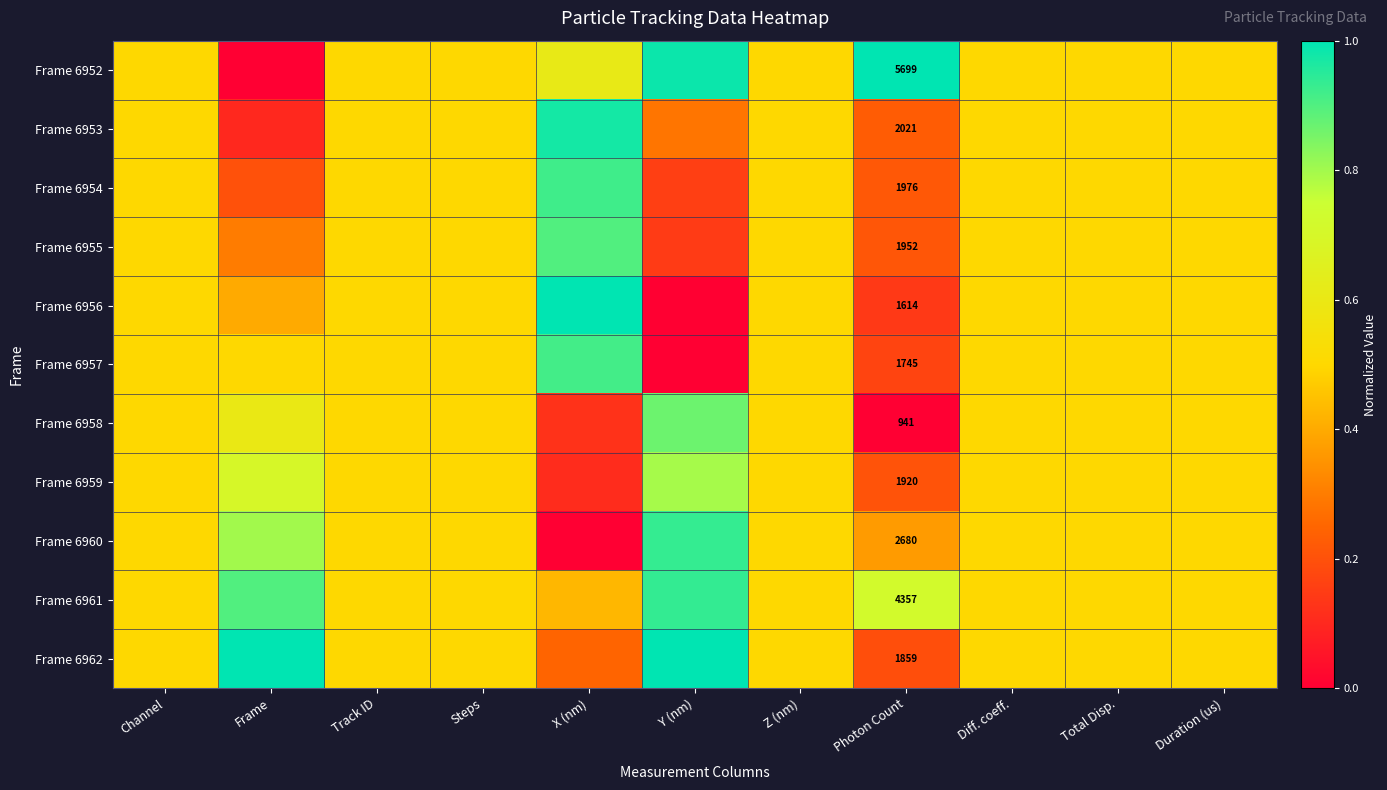

Which category has the lowest value in the Frame 6959 series?

X (nm)